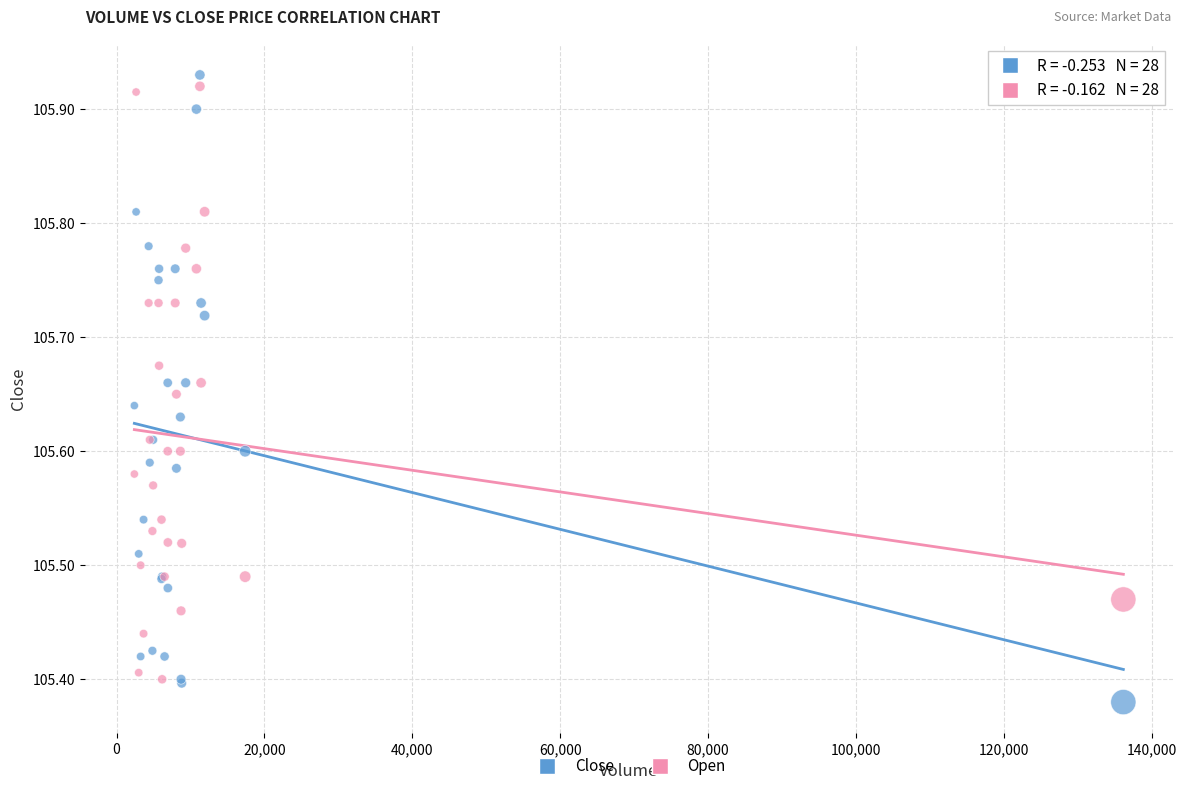

What is the X range (max minus min) for the scatter plot?

133747.0